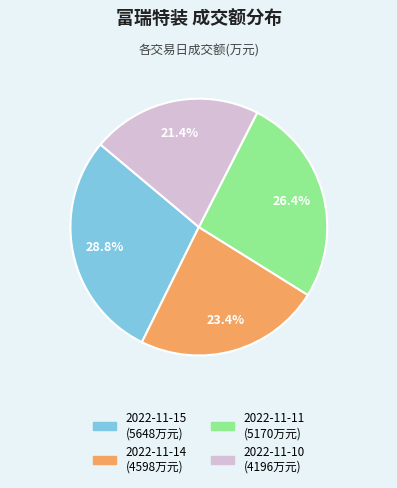

To the nearest percent, what is the difference between the 2022-11-11 and 2022-11-10 slice percentages?

5%